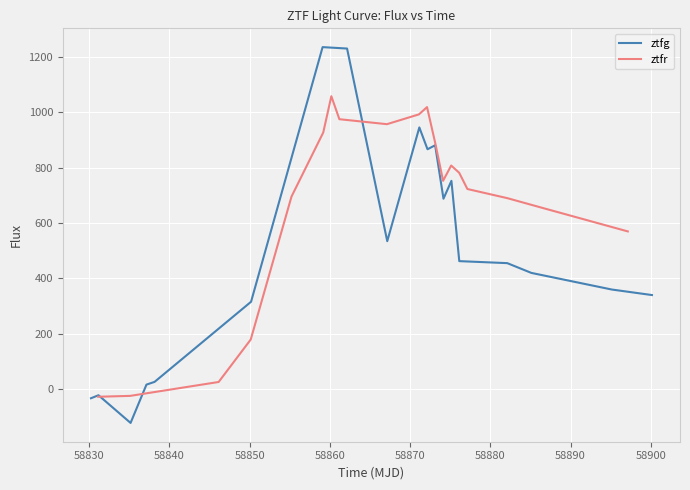

List the series in order of their overall mean, lowest first.

ztfg, ztfr